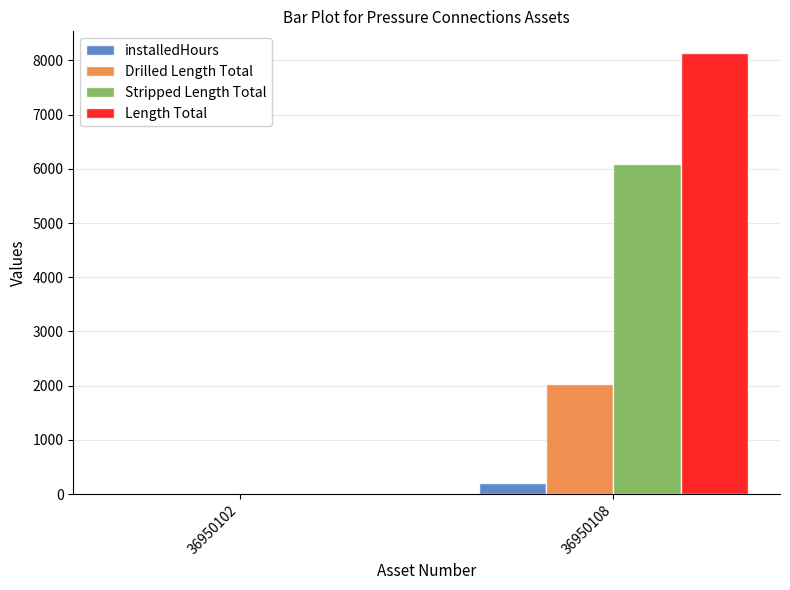

At which category is the sum across all series the highest?

36950108